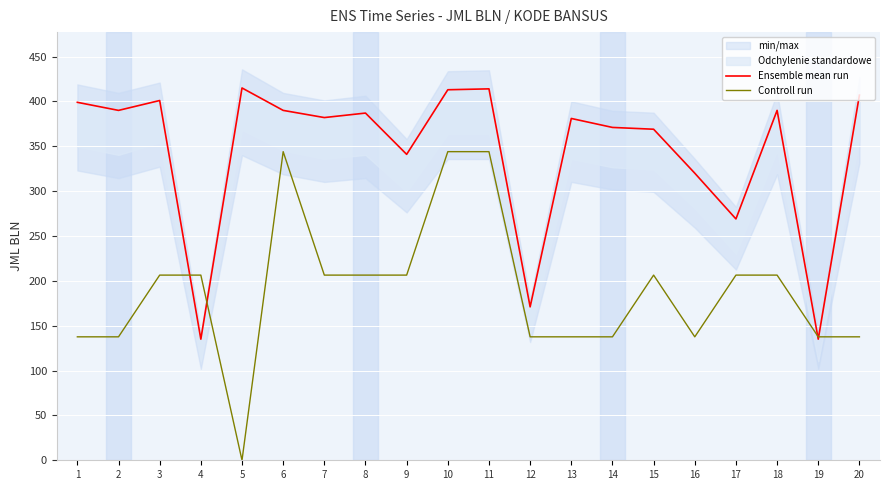

Is it true that Controll run equals 198.9 at 11?

False